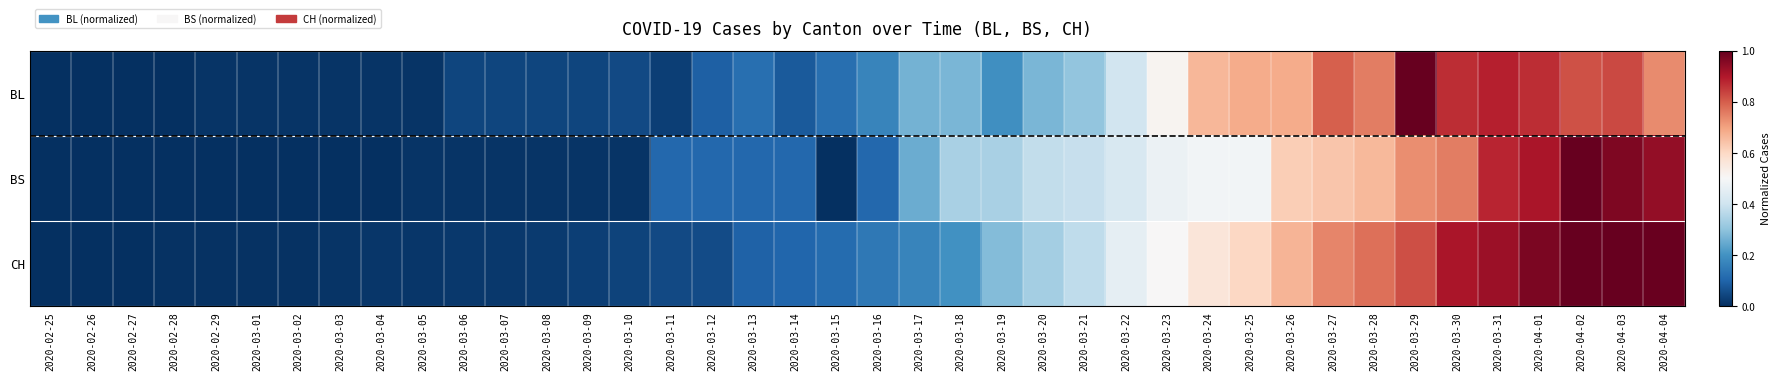

Which series has the widest spread of values?

BL